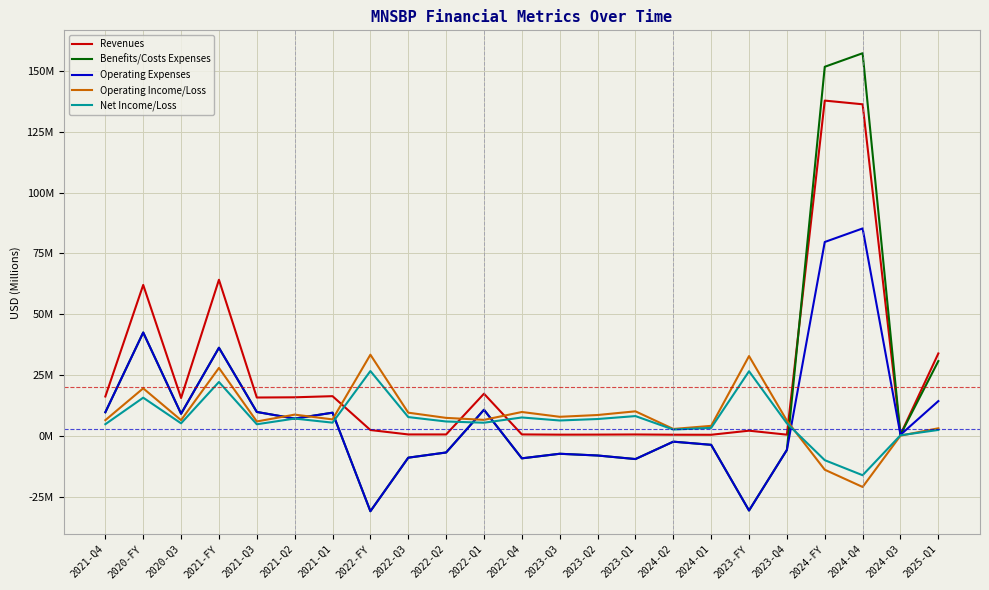

At which category does Net Income/Loss reach its first local peak?

2020-FY